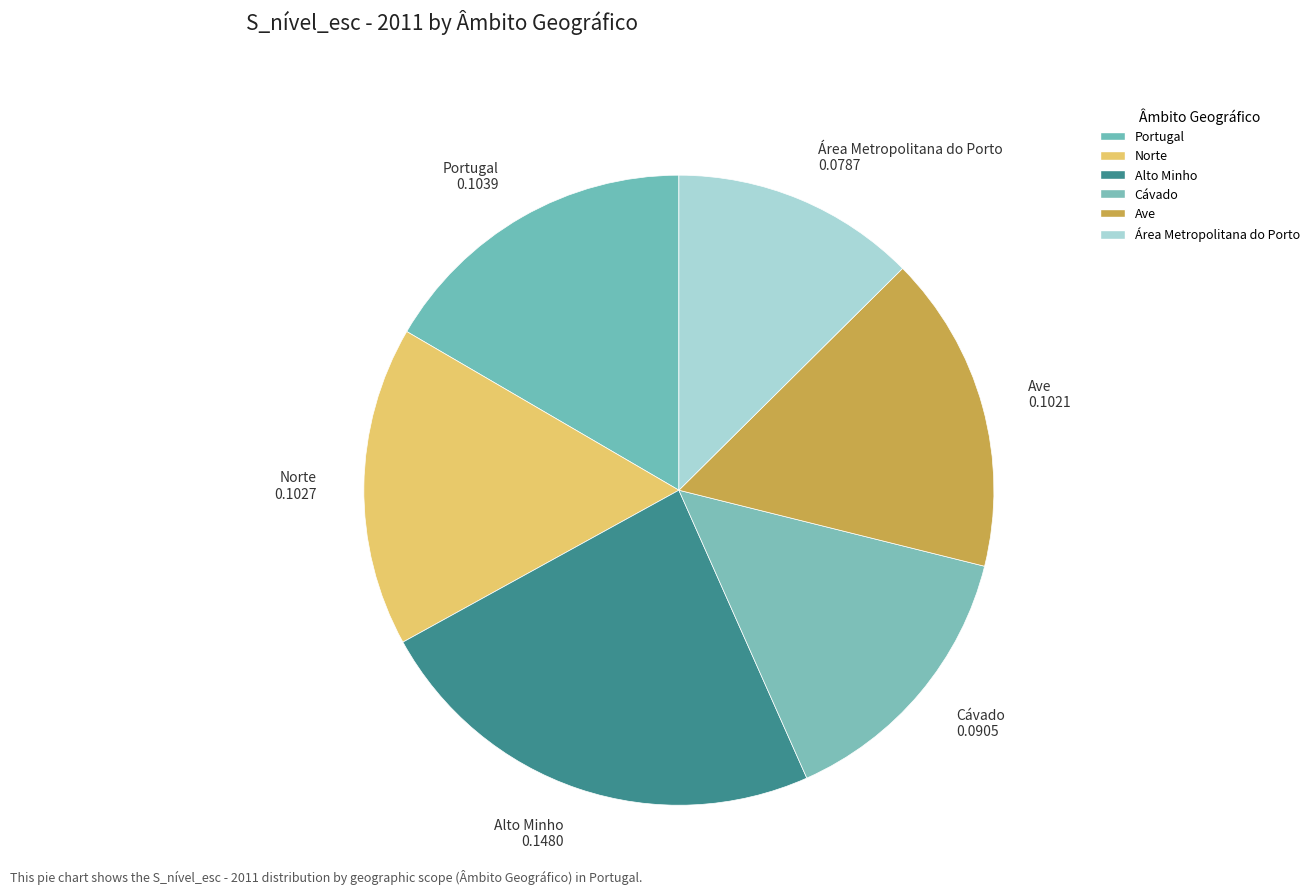

Count the number of slices in the pie.

6